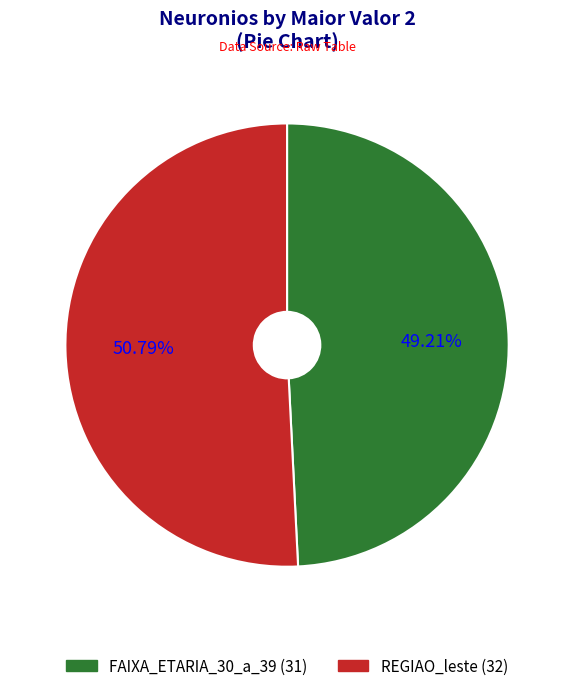

Do FAIXA_ETARIA_30_a_39 (31) and REGIAO_leste (32) together represent more than half of the pie?

Yes